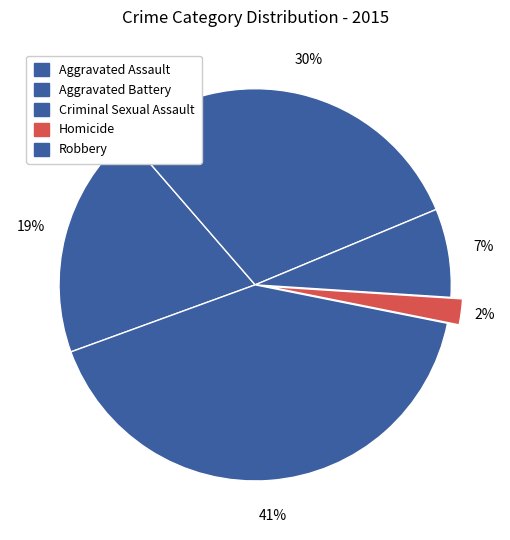

Does any single category account for the majority?

No